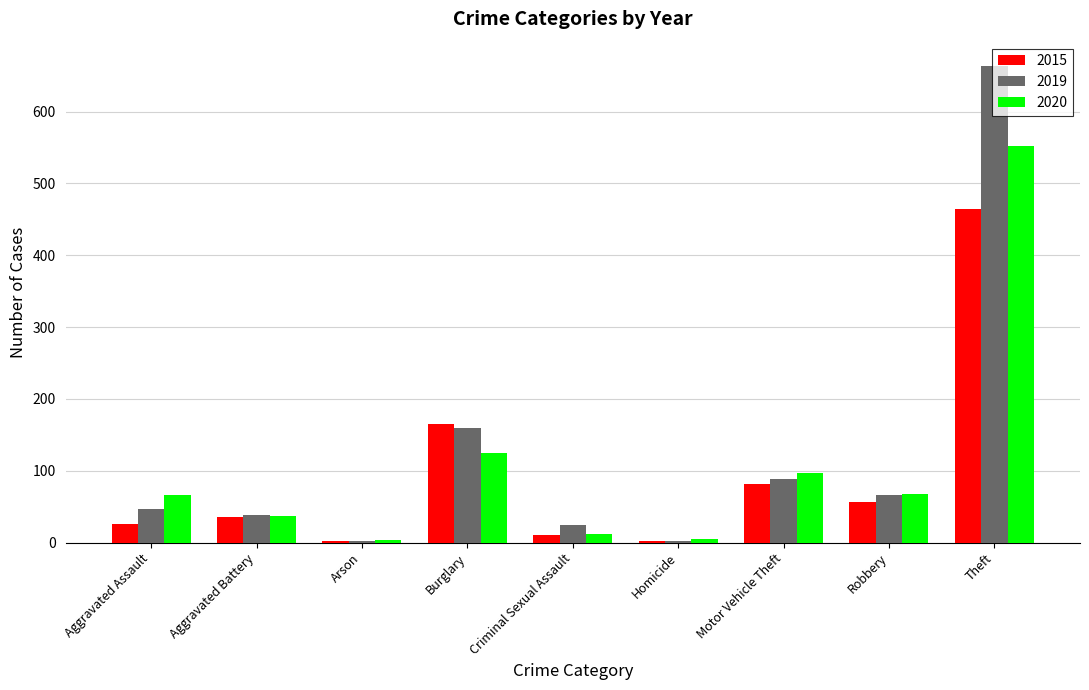

The value of 2015 at Theft is 161. True or false?

False